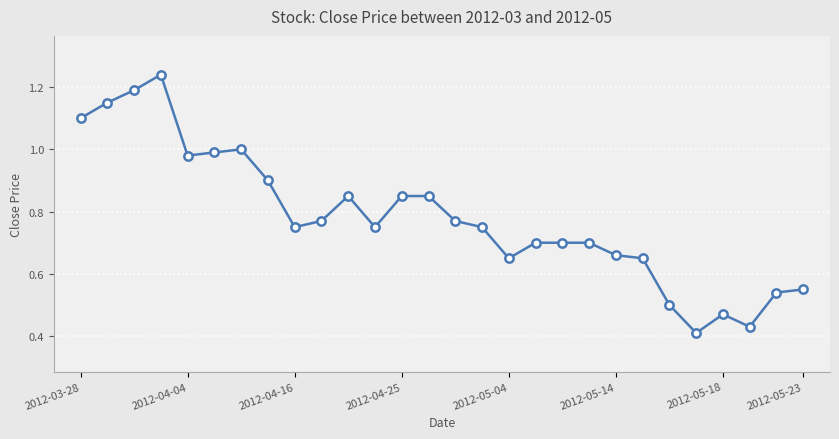

True or false: there are more than 0 points higher than both neighbors.

True